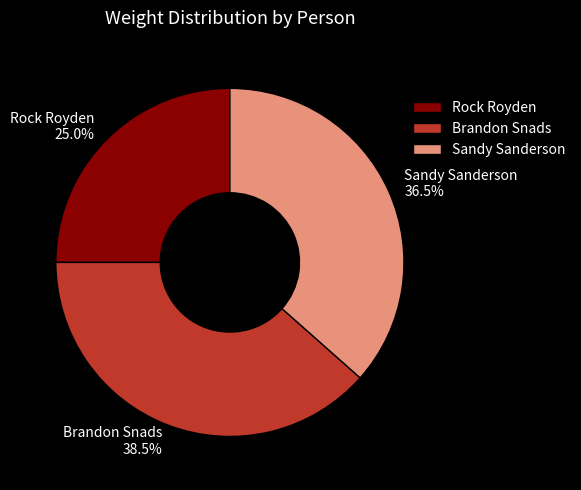

Rank the categories by value from lowest to highest.

Rock Royden, Sandy Sanderson, Brandon Snads